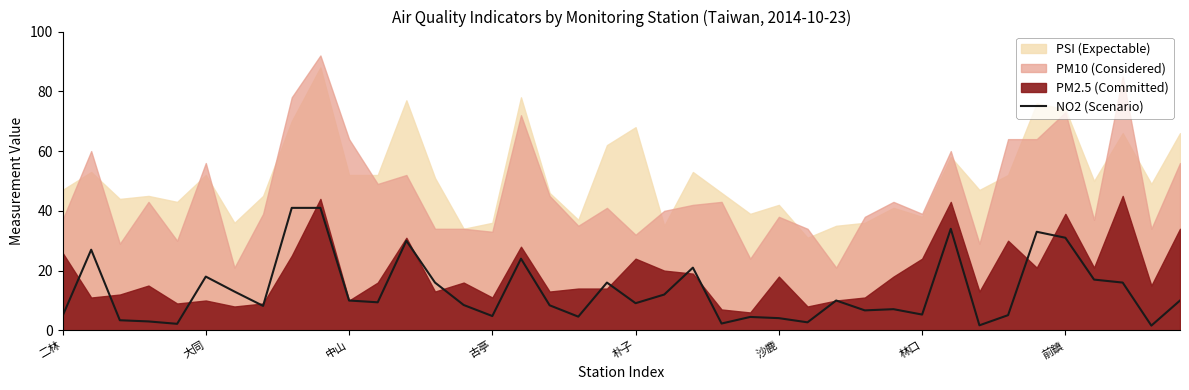

The value of NO2 (Scenario) at 大同 is 18.0. True or false?

True